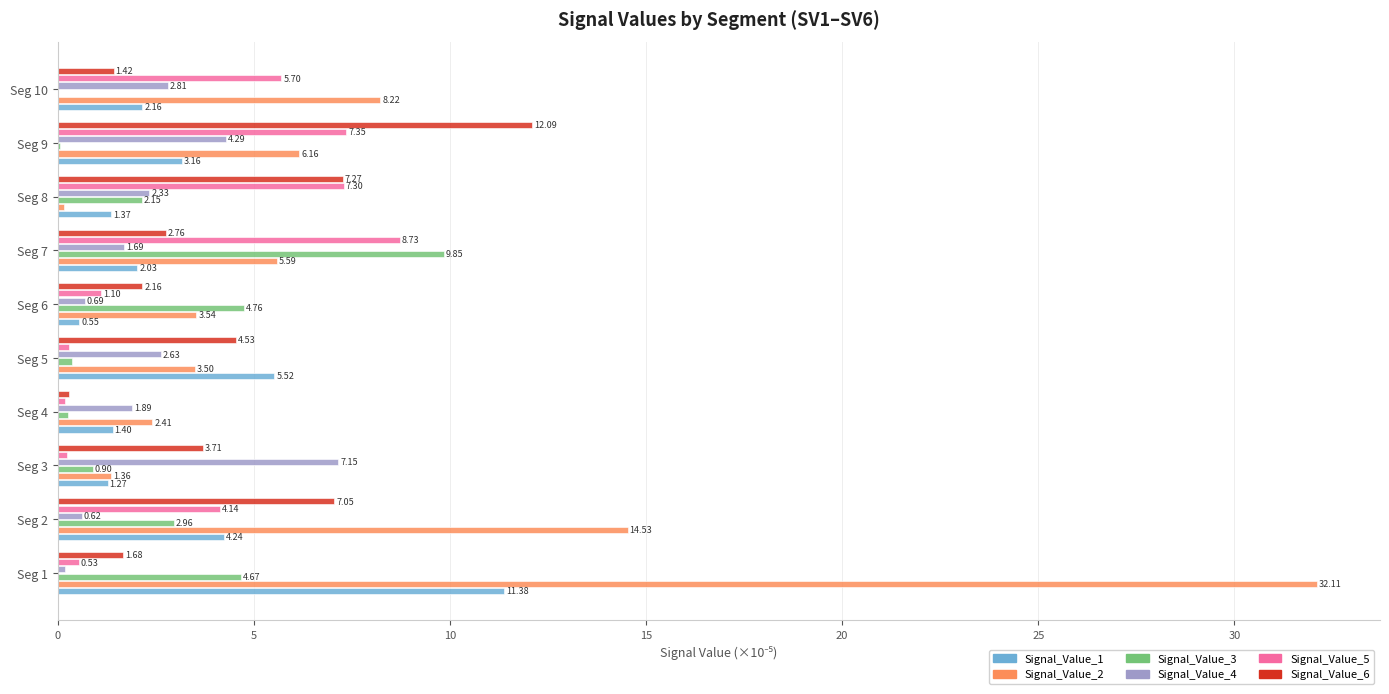

What is the total value across all series at Seg 4?

6.4